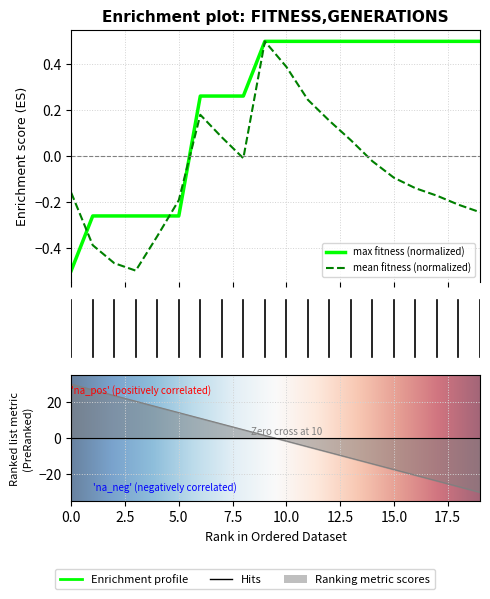

Rank the series by their average value, from lowest to highest.

mean_fitness, max_fitness